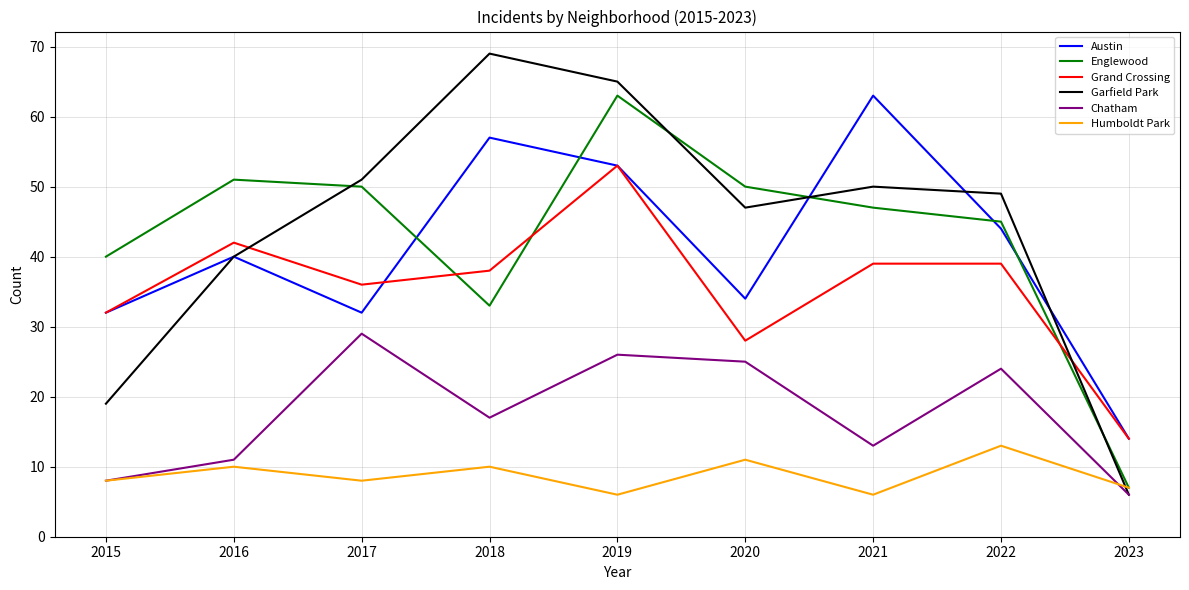

What is the difference between the maximum and minimum values in the Humboldt Park series?

7